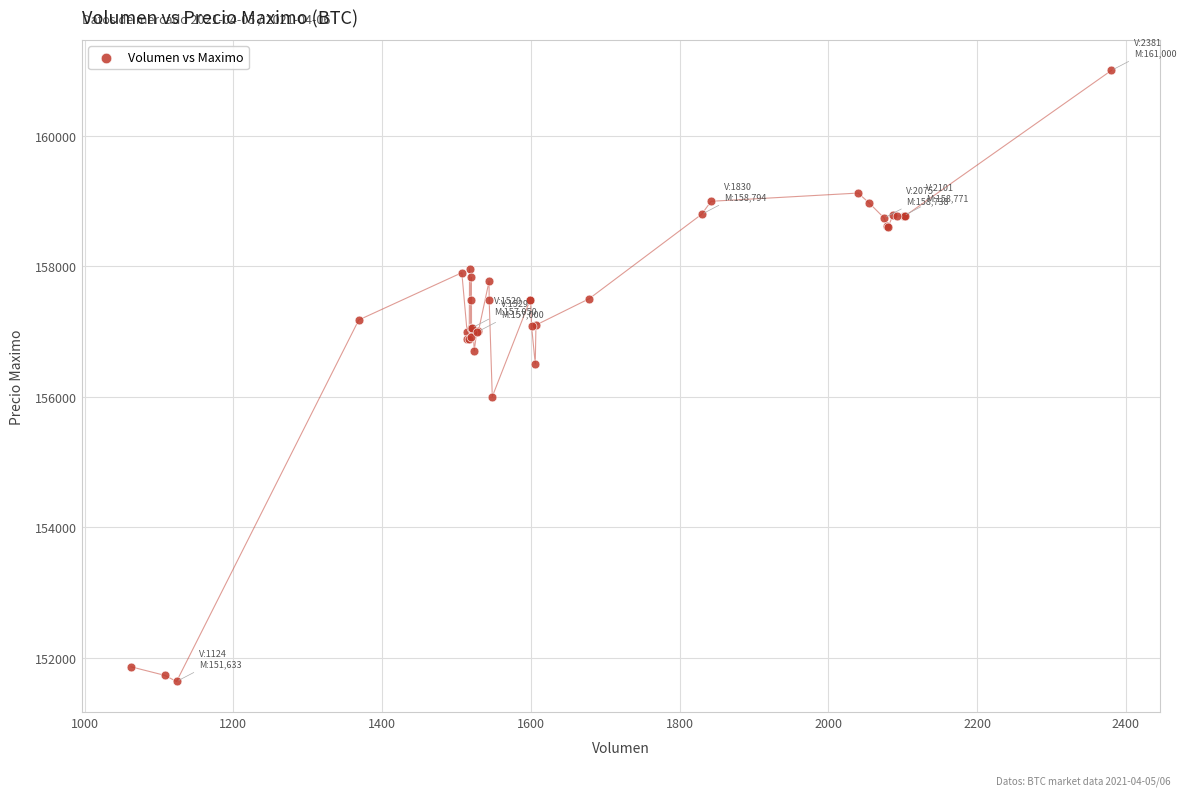

What Y value in the scatter plot is closest to 156316?

156500